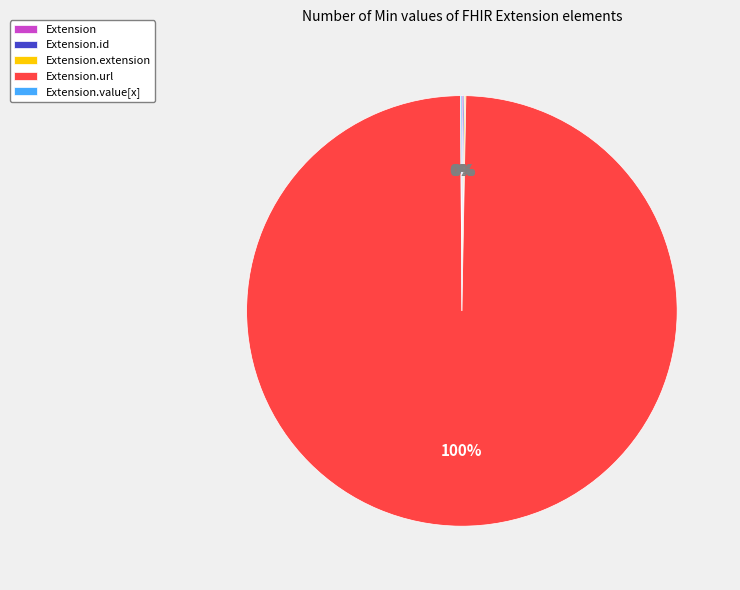

To the nearest percent, what is the average slice percentage?

20%